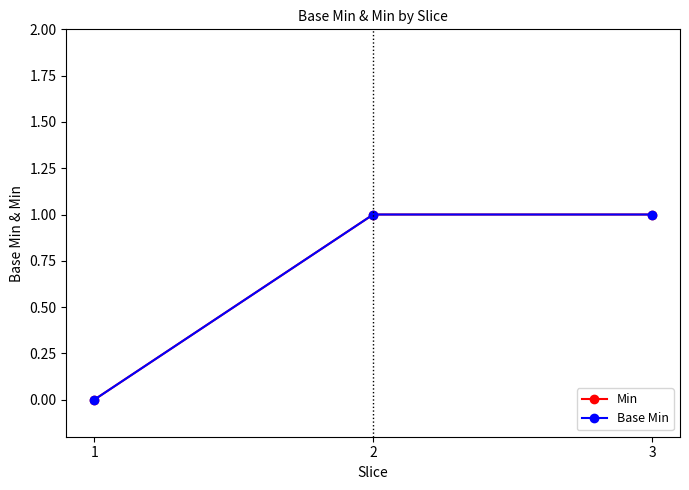

True or false: Min has a value of 2 at 3.

False